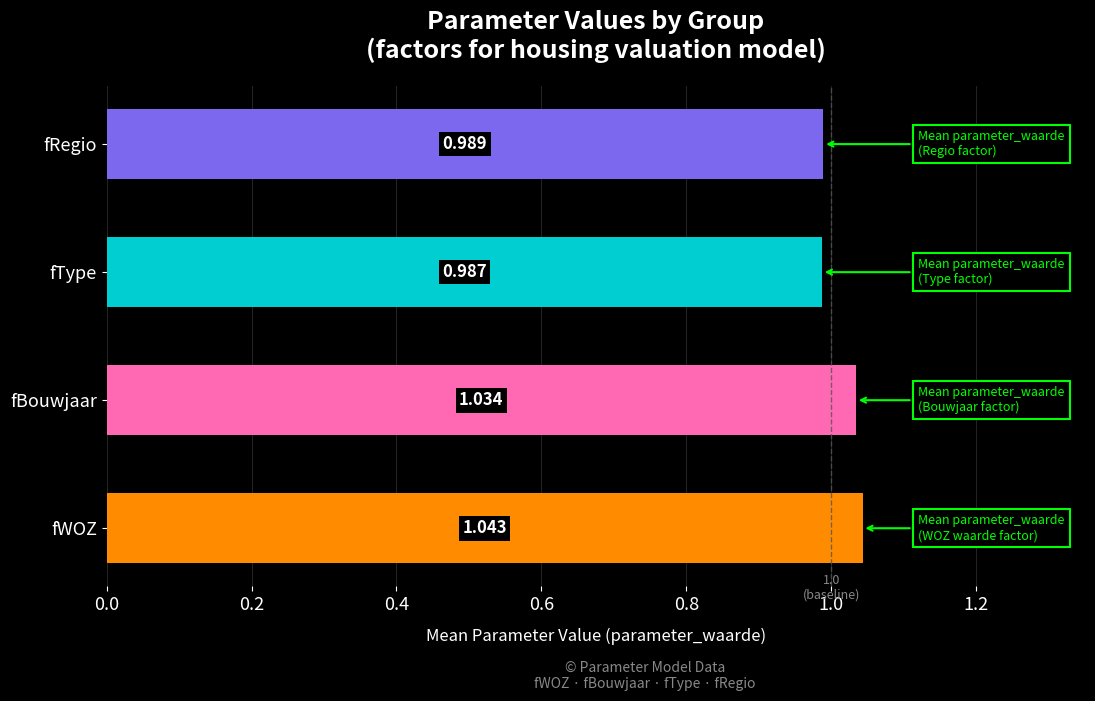

Where is the data nearest to the value 1?

fRegio